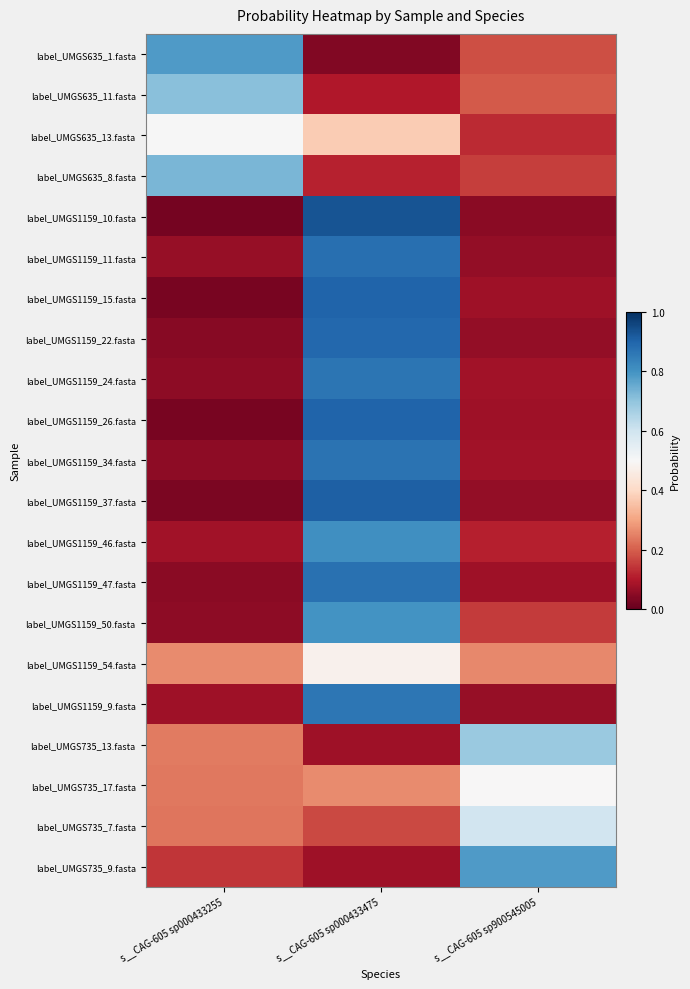

Reading right to left, transcribe all the data shown in this chart.

label_UMGS635_1.fasta: s__CAG-605 sp900545005=0.2	s__CAG-605 sp000433475=0.0	s__CAG-605 sp000433255=0.8
label_UMGS635_11.fasta: s__CAG-605 sp900545005=0.2	s__CAG-605 sp000433475=0.1	s__CAG-605 sp000433255=0.7
label_UMGS635_13.fasta: s__CAG-605 sp900545005=0.1	s__CAG-605 sp000433475=0.4	s__CAG-605 sp000433255=0.5
label_UMGS635_8.fasta: s__CAG-605 sp900545005=0.2	s__CAG-605 sp000433475=0.1	s__CAG-605 sp000433255=0.7
label_UMGS1159_10.fasta: s__CAG-605 sp900545005=0.0	s__CAG-605 sp000433475=0.9	s__CAG-605 sp000433255=0.0
label_UMGS1159_11.fasta: s__CAG-605 sp900545005=0.1	s__CAG-605 sp000433475=0.9	s__CAG-605 sp000433255=0.1
label_UMGS1159_15.fasta: s__CAG-605 sp900545005=0.1	s__CAG-605 sp000433475=0.9	s__CAG-605 sp000433255=0.0
label_UMGS1159_22.fasta: s__CAG-605 sp900545005=0.1	s__CAG-605 sp000433475=0.9	s__CAG-605 sp000433255=0.0
label_UMGS1159_24.fasta: s__CAG-605 sp900545005=0.1	s__CAG-605 sp000433475=0.9	s__CAG-605 sp000433255=0.1
label_UMGS1159_26.fasta: s__CAG-605 sp900545005=0.1	s__CAG-605 sp000433475=0.9	s__CAG-605 sp000433255=0.0
label_UMGS1159_34.fasta: s__CAG-605 sp900545005=0.1	s__CAG-605 sp000433475=0.9	s__CAG-605 sp000433255=0.1
label_UMGS1159_37.fasta: s__CAG-605 sp900545005=0.1	s__CAG-605 sp000433475=0.9	s__CAG-605 sp000433255=0.0
label_UMGS1159_46.fasta: s__CAG-605 sp900545005=0.1	s__CAG-605 sp000433475=0.8	s__CAG-605 sp000433255=0.1
label_UMGS1159_47.fasta: s__CAG-605 sp900545005=0.1	s__CAG-605 sp000433475=0.9	s__CAG-605 sp000433255=0.1
label_UMGS1159_50.fasta: s__CAG-605 sp900545005=0.1	s__CAG-605 sp000433475=0.8	s__CAG-605 sp000433255=0.1
label_UMGS1159_54.fasta: s__CAG-605 sp900545005=0.3	s__CAG-605 sp000433475=0.5	s__CAG-605 sp000433255=0.3
label_UMGS1159_9.fasta: s__CAG-605 sp900545005=0.1	s__CAG-605 sp000433475=0.9	s__CAG-605 sp000433255=0.1
label_UMGS735_13.fasta: s__CAG-605 sp900545005=0.7	s__CAG-605 sp000433475=0.1	s__CAG-605 sp000433255=0.2
label_UMGS735_17.fasta: s__CAG-605 sp900545005=0.5	s__CAG-605 sp000433475=0.3	s__CAG-605 sp000433255=0.2
label_UMGS735_7.fasta: s__CAG-605 sp900545005=0.6	s__CAG-605 sp000433475=0.2	s__CAG-605 sp000433255=0.2
label_UMGS735_9.fasta: s__CAG-605 sp900545005=0.8	s__CAG-605 sp000433475=0.1	s__CAG-605 sp000433255=0.1